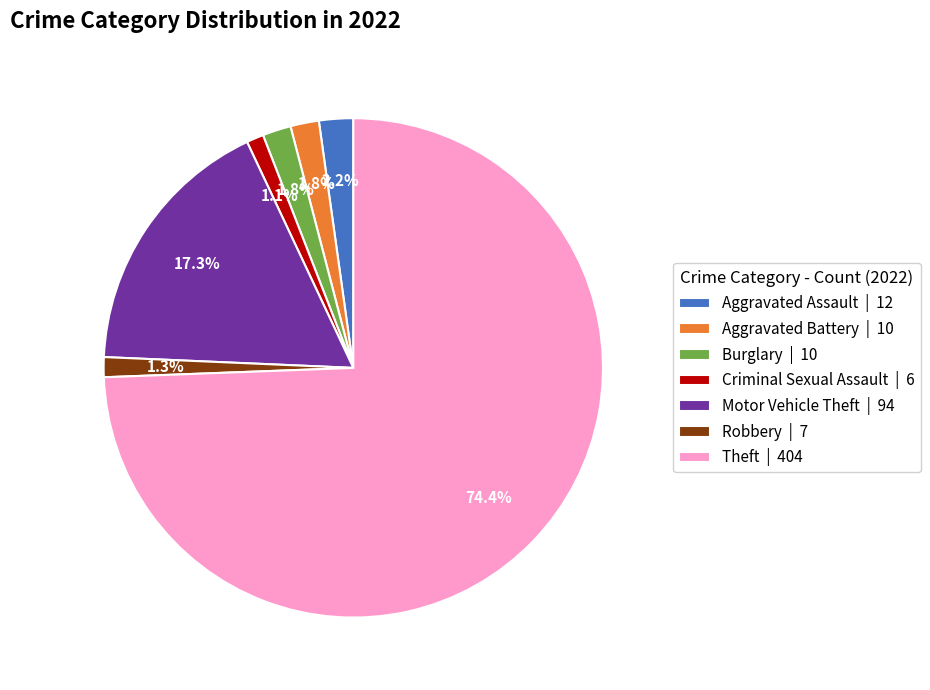

What percentage is NOT represented by Burglary | 10?

98.2%